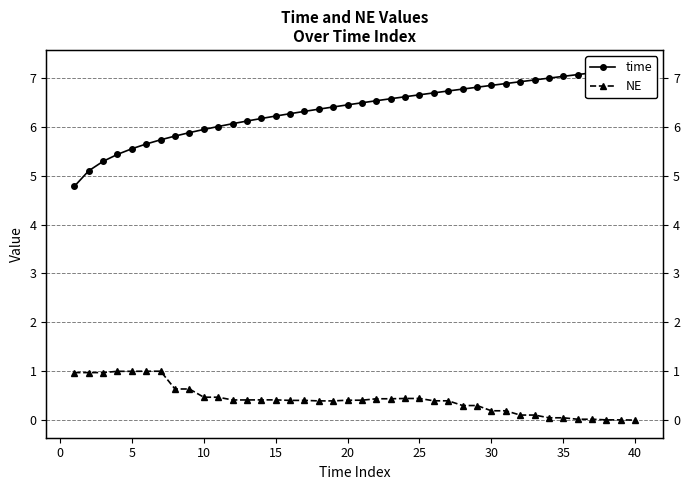

Which series has the largest total across all categories?

time